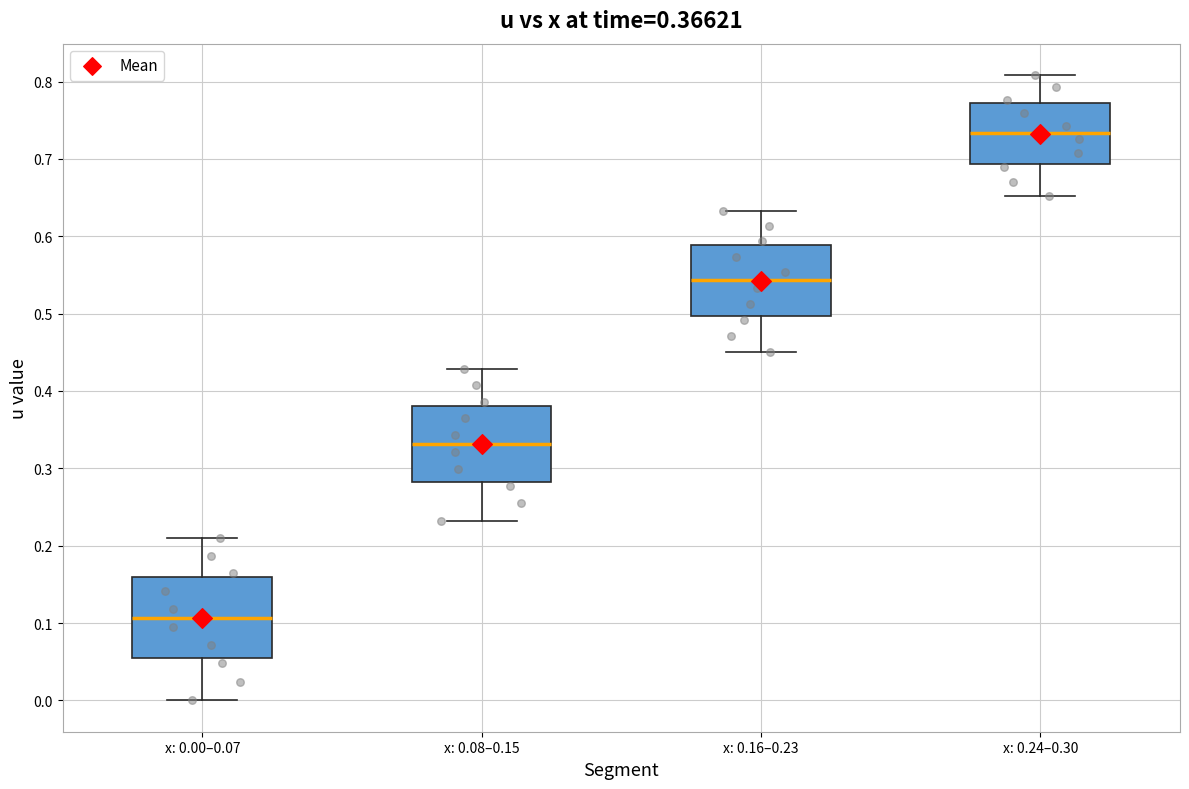

Which box has the highest median line?

x: 0.24–0.30